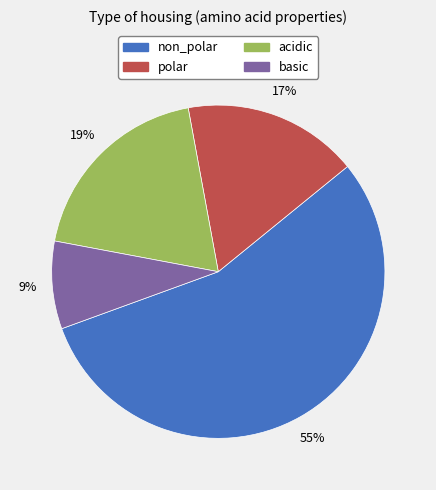

Does non_polar account for over 50% of the chart?

Yes